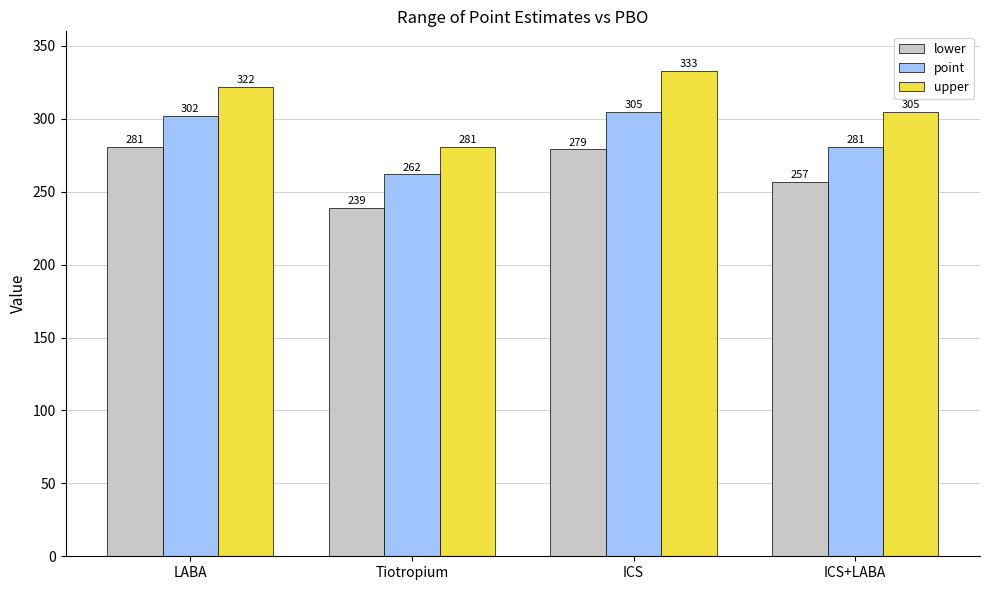

At how many categories does at least one series exceed 295?

3